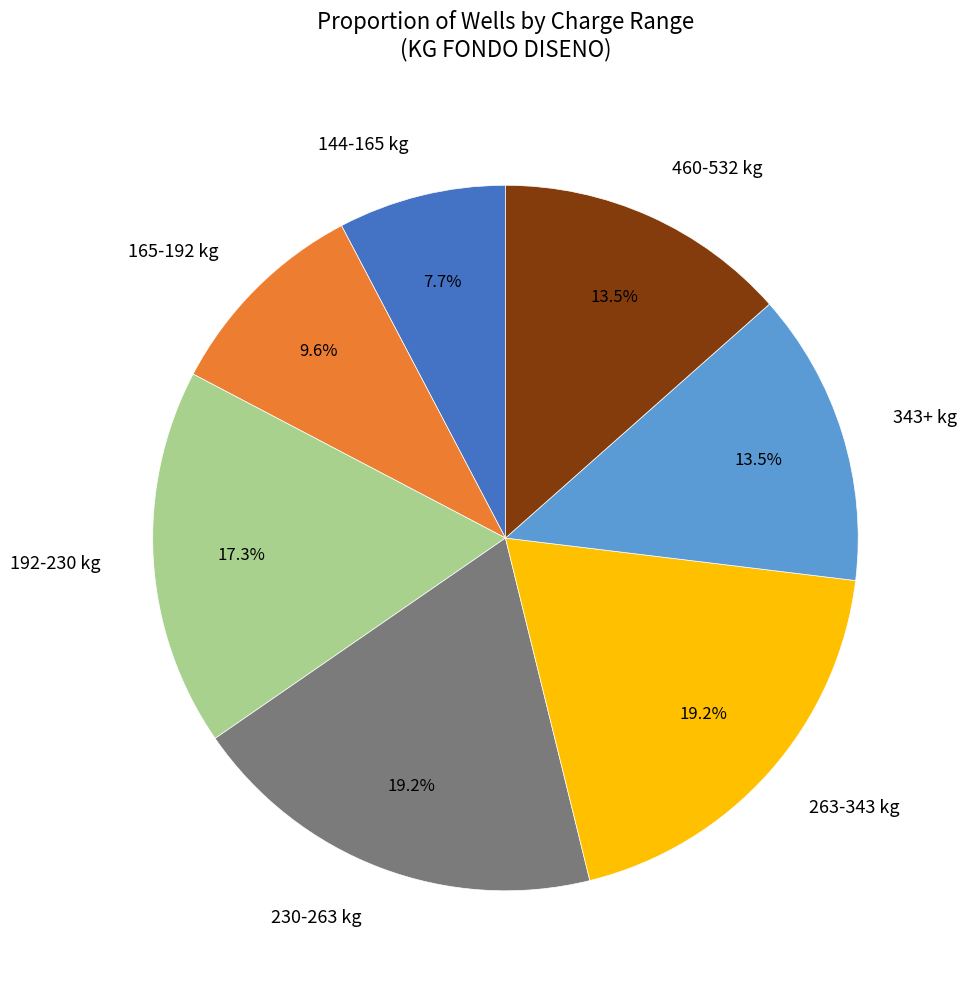

To the nearest percent, what is the average slice percentage?

14%